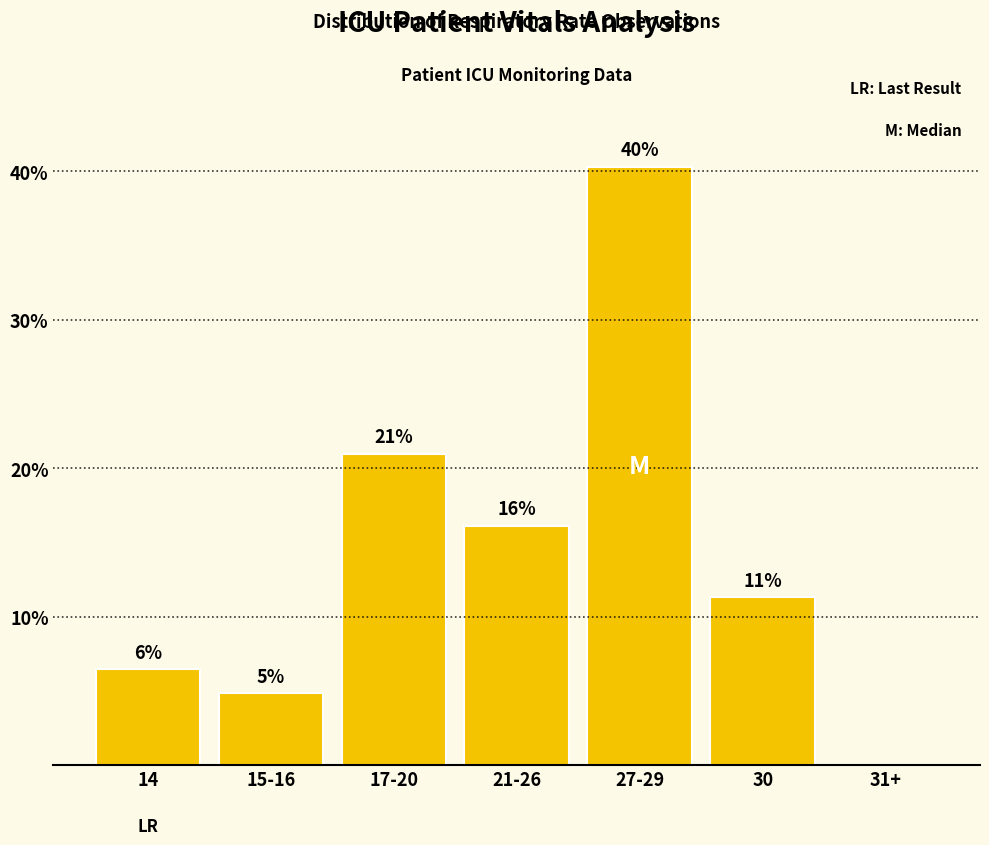

What position from the left is 14?

1